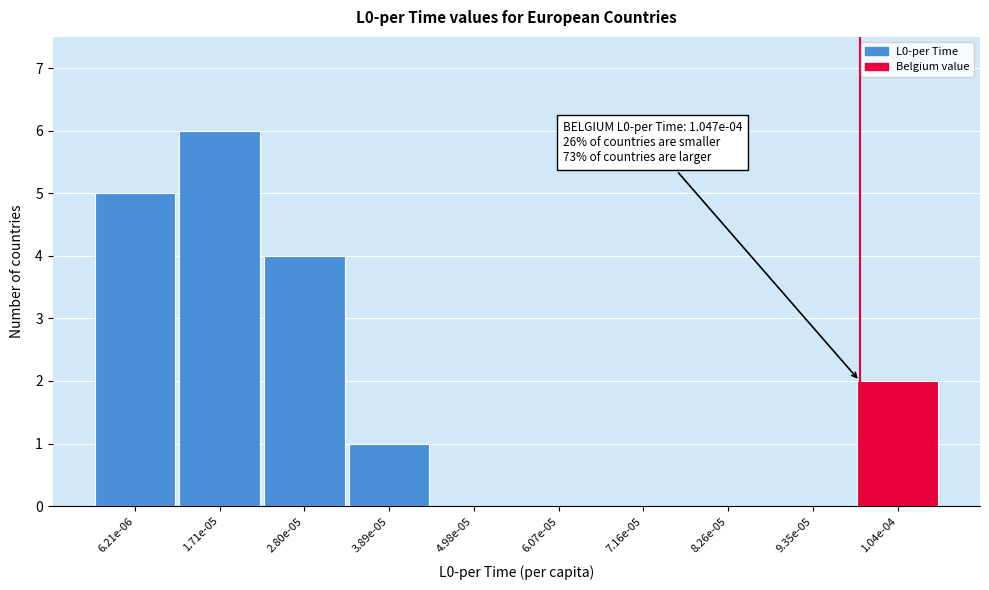

Reading left to right, transcribe all the data shown in this chart.

6.21e-06=5	1.71e-05=6	2.80e-05=4	3.89e-05=1	4.98e-05=0	6.07e-05=0	7.16e-05=0	8.26e-05=0	9.35e-05=0	1.04e-04=2